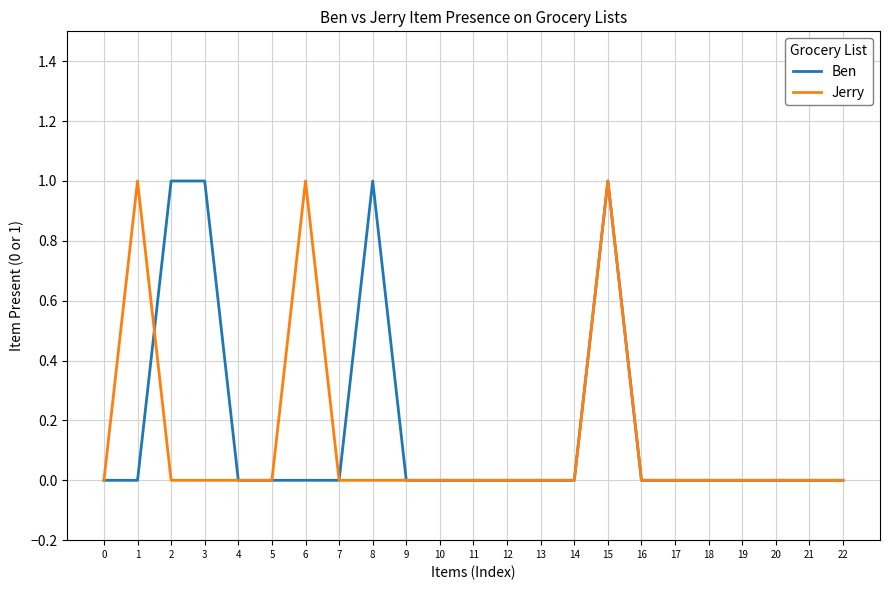

What is the difference between the second highest and minimum values in the Ben series?

1